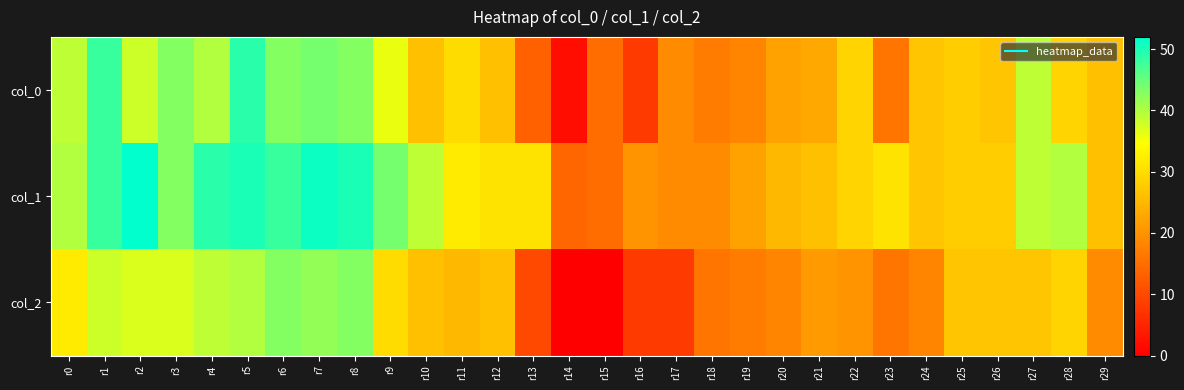

At which category does the chart reach its minimum across all series?

r14